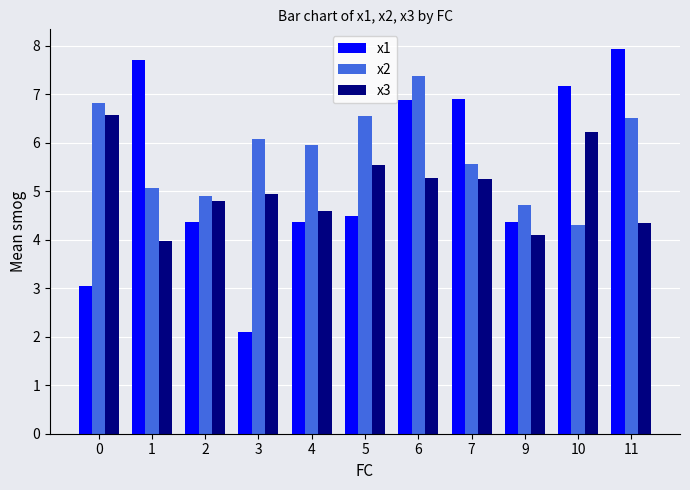

Between 5 and 9, which series saw the biggest shift?

x2